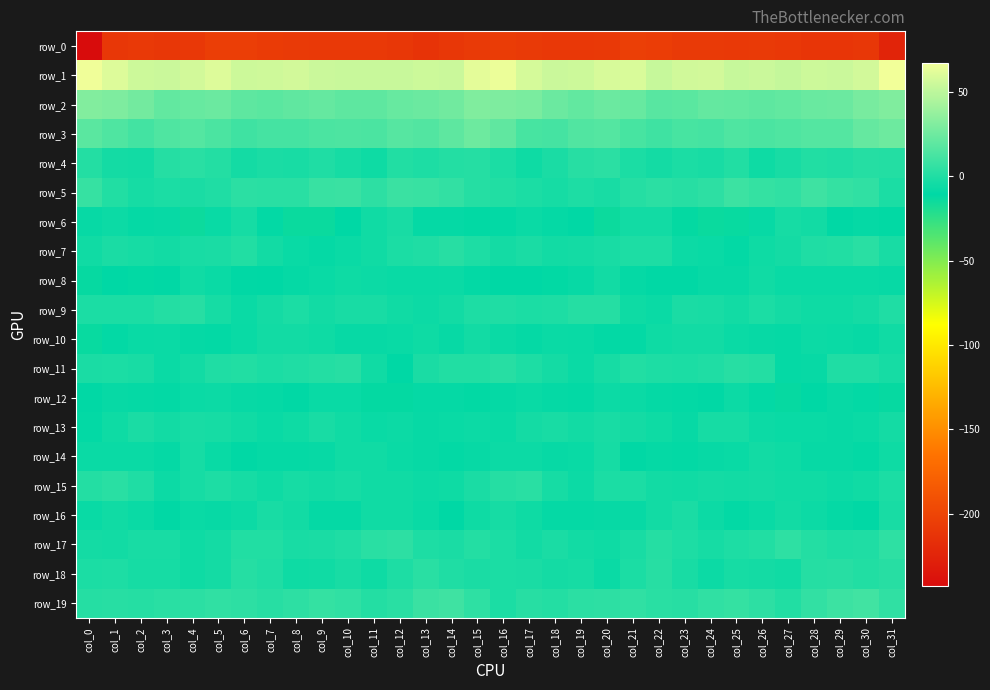

Which label corresponds to the largest value in the chart?

col_31